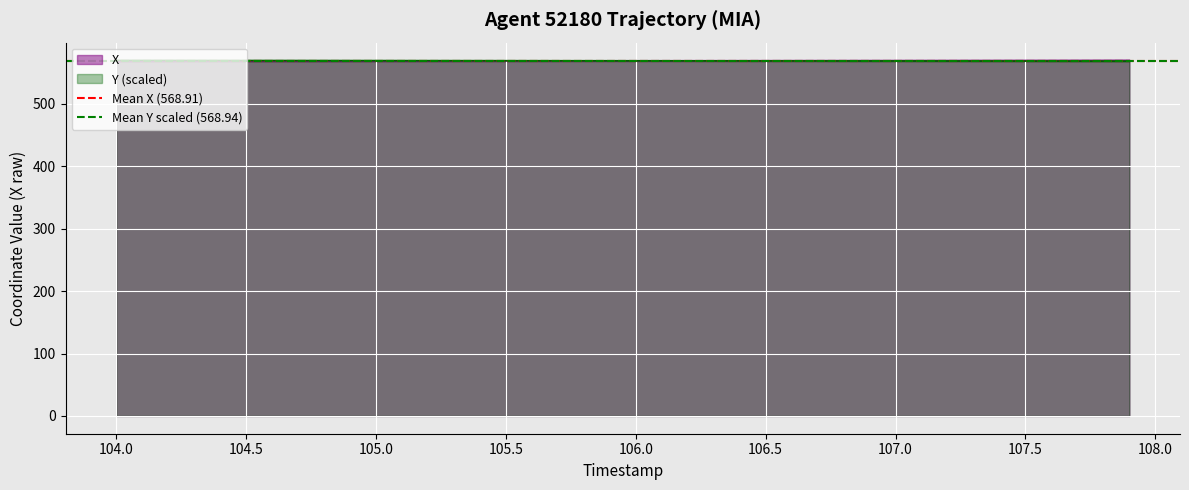

The Mean X (568.91) series shows 754.9 at 103.5. True or false?

False